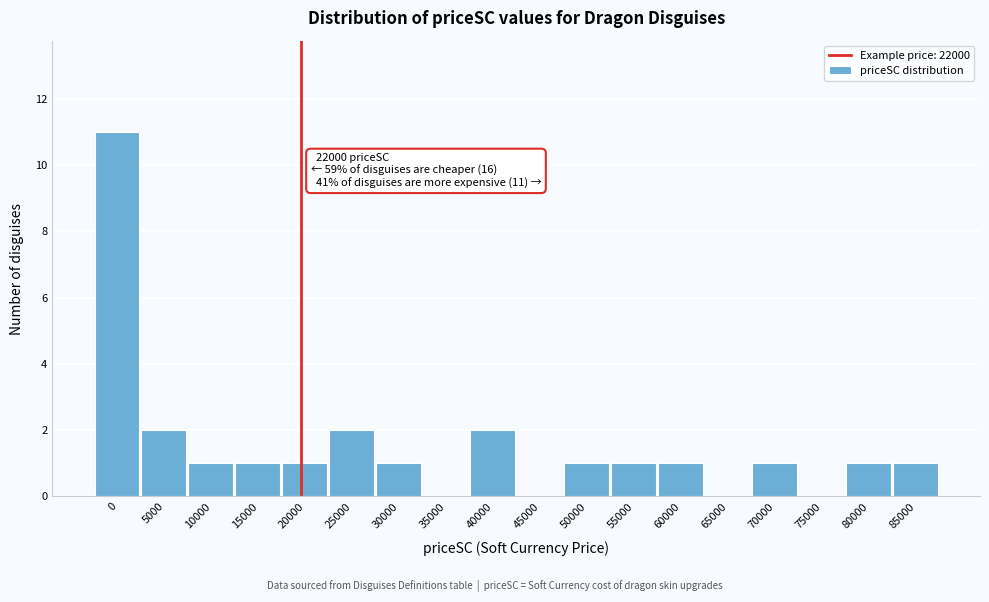

Reading right to left, list all the values displayed in this chart.

85000=1	80000=1	75000=0	70000=1	65000=0	60000=1	55000=1	50000=1	45000=0	40000=2	35000=0	30000=1	25000=2	20000=1	15000=1	10000=1	5000=2	0=11